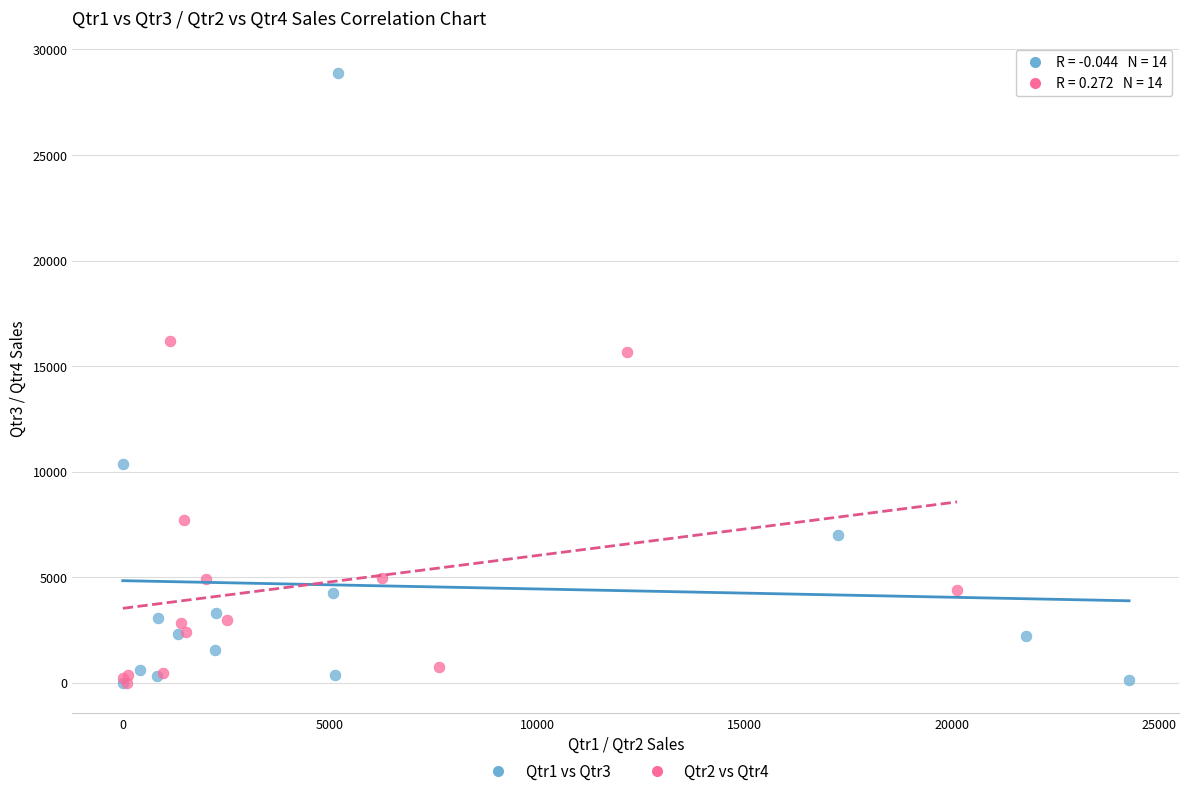

Which series contains the highest Y value?

Qtr1 vs Qtr3